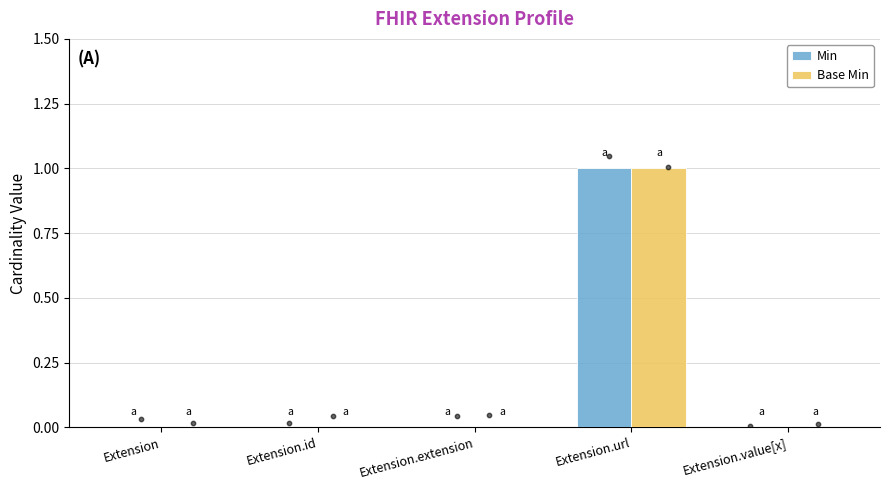

Which series reaches the minimum Y coordinate?

Min